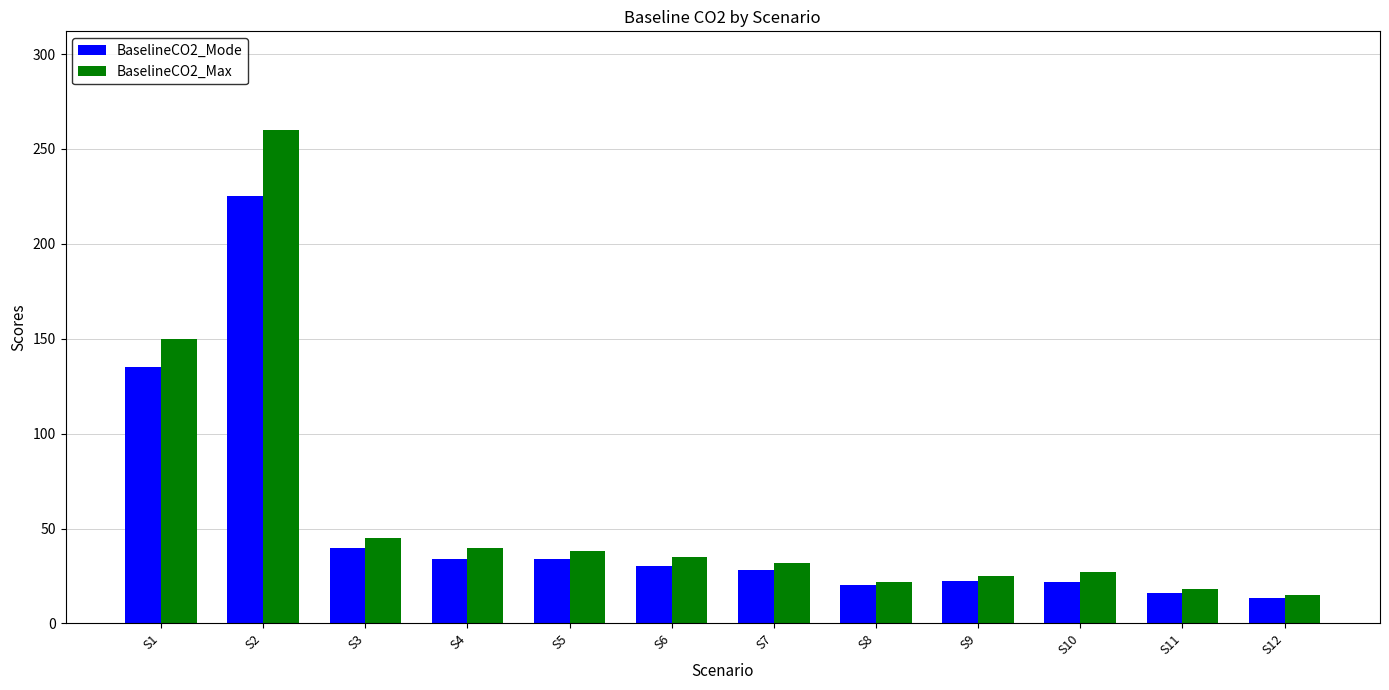

At which category does the chart reach its peak across all series?

S2